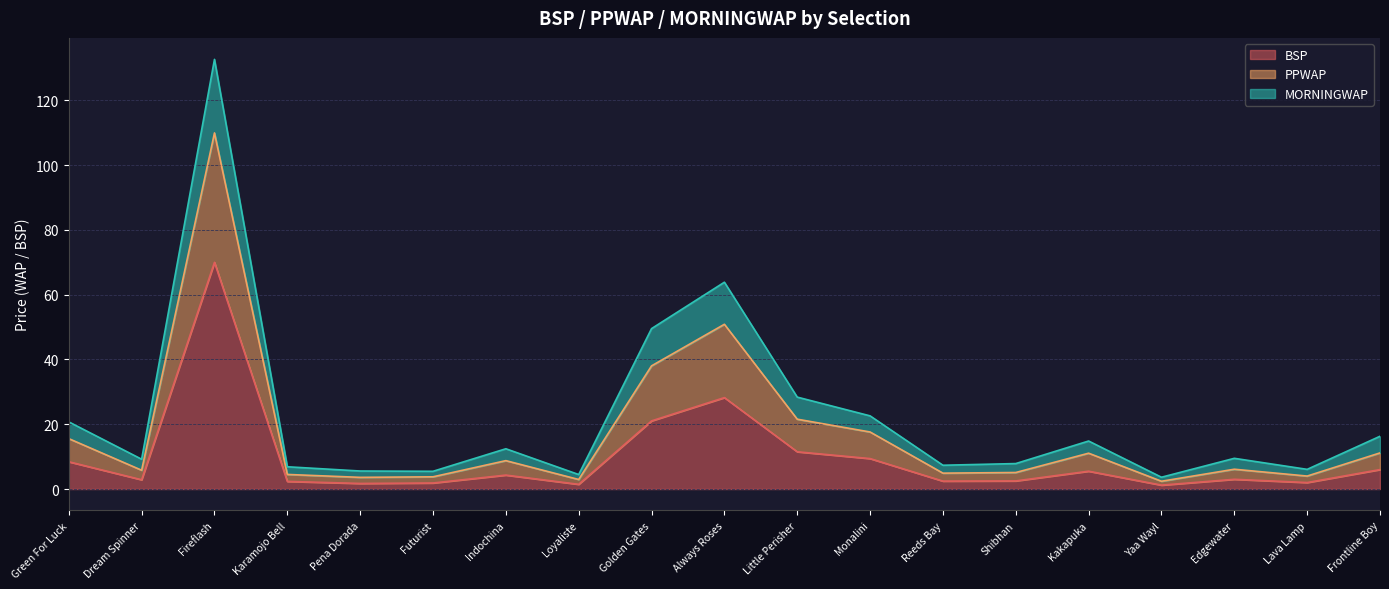

Which has a higher value, Futurist or Fireflash?

Fireflash